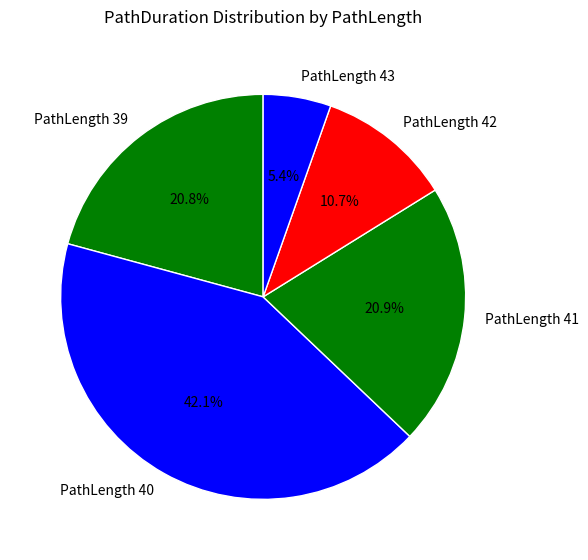

Between PathLength 40 and PathLength 39, which is larger?

PathLength 40